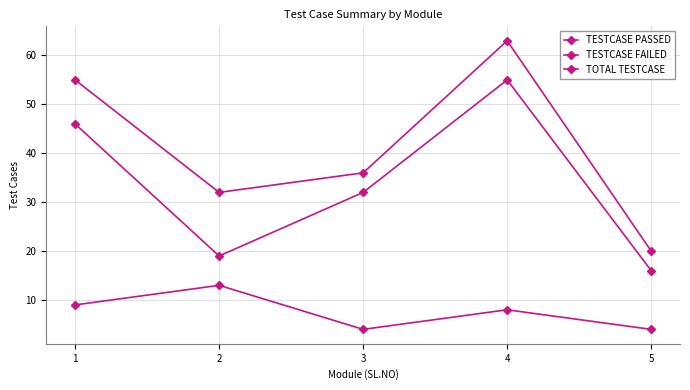

Does the chart have visible grid lines?

Yes